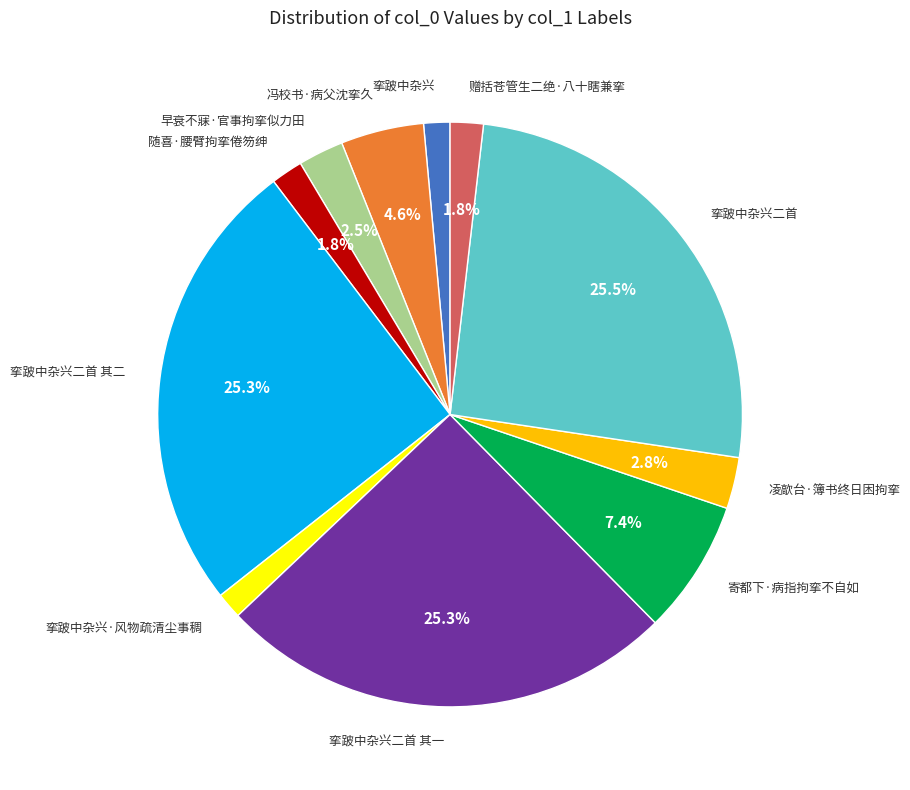

To the nearest percent, what is the difference between the 寄都下·病指拘挛不自如 and 冯校书·病父沈挛久 slice percentages?

3%